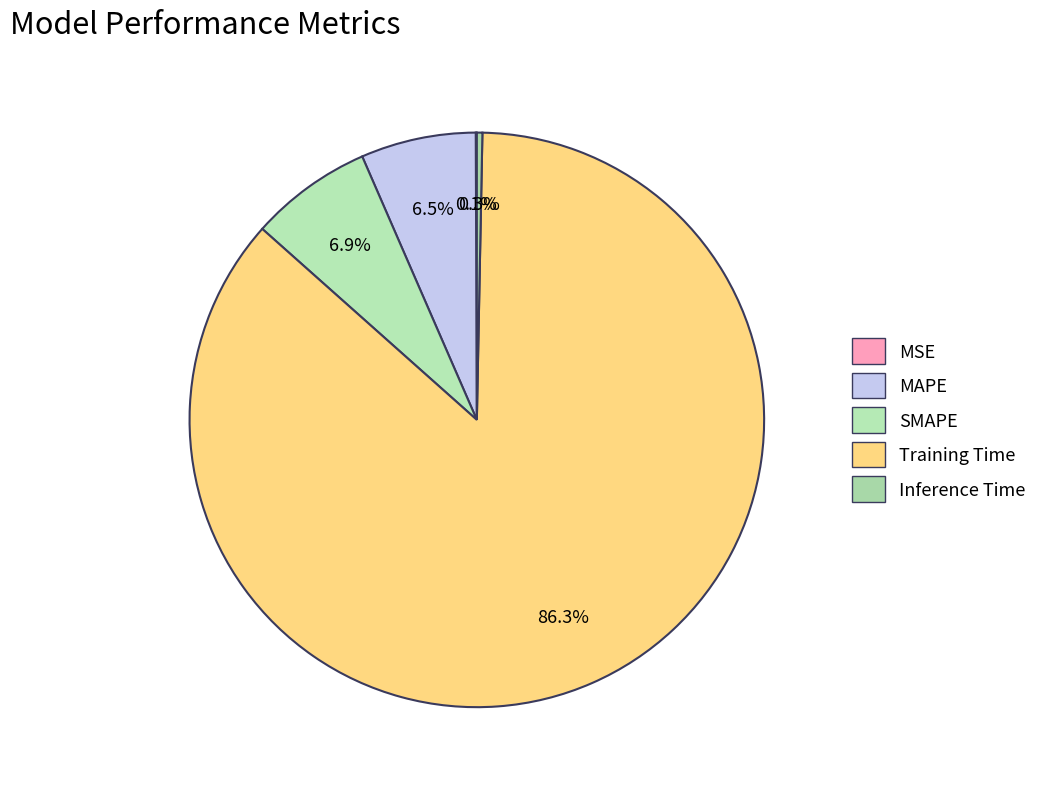

To the nearest percent, what is the combined percentage of SMAPE and MAPE?

13%